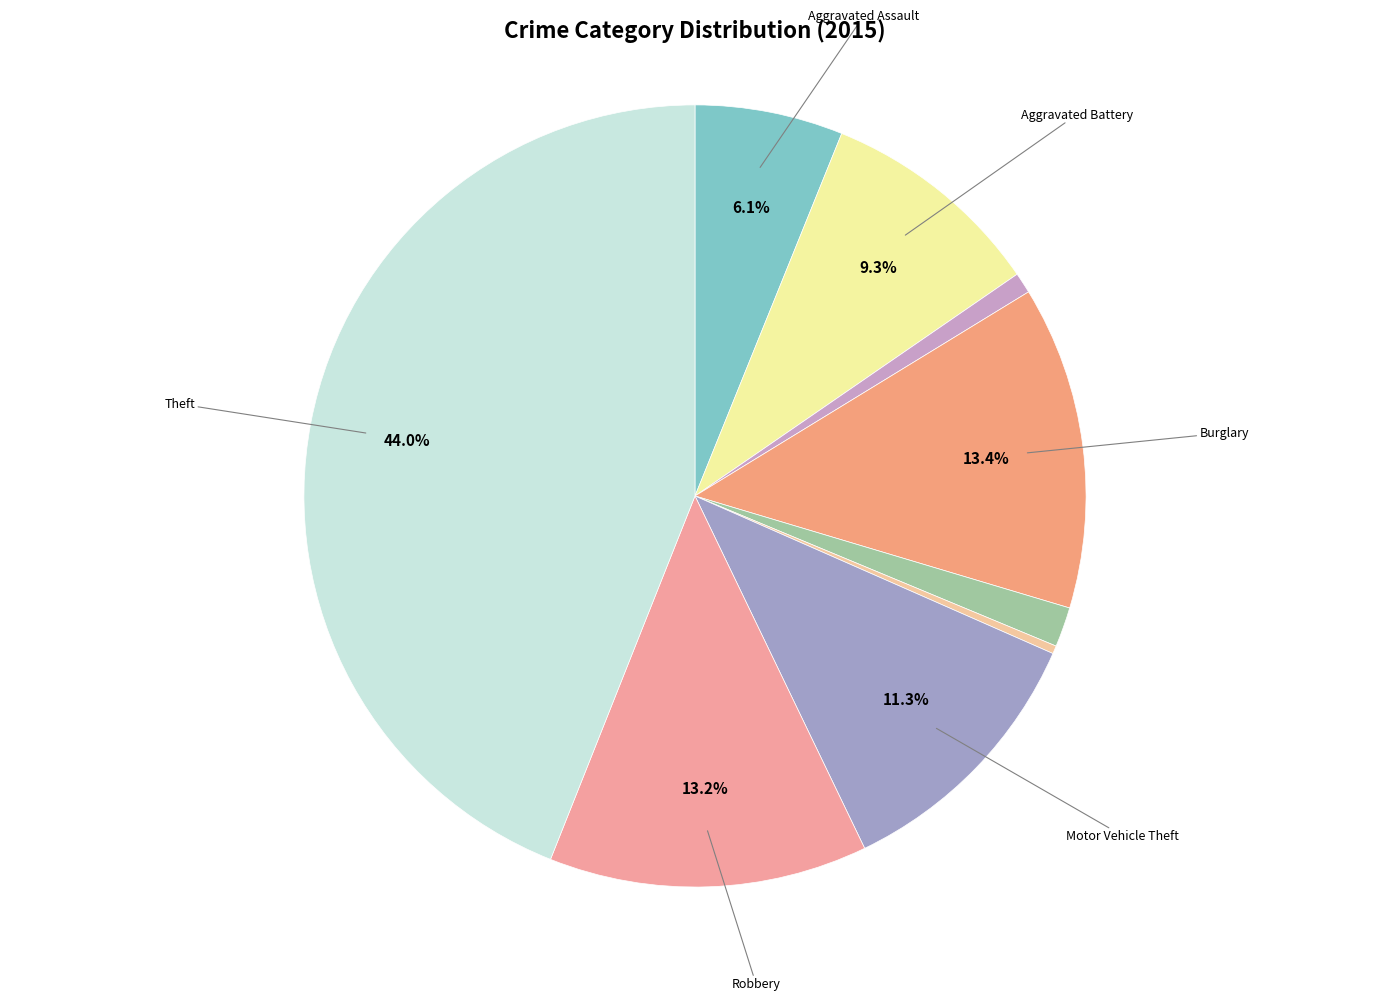

How many slices are in this pie chart?

9